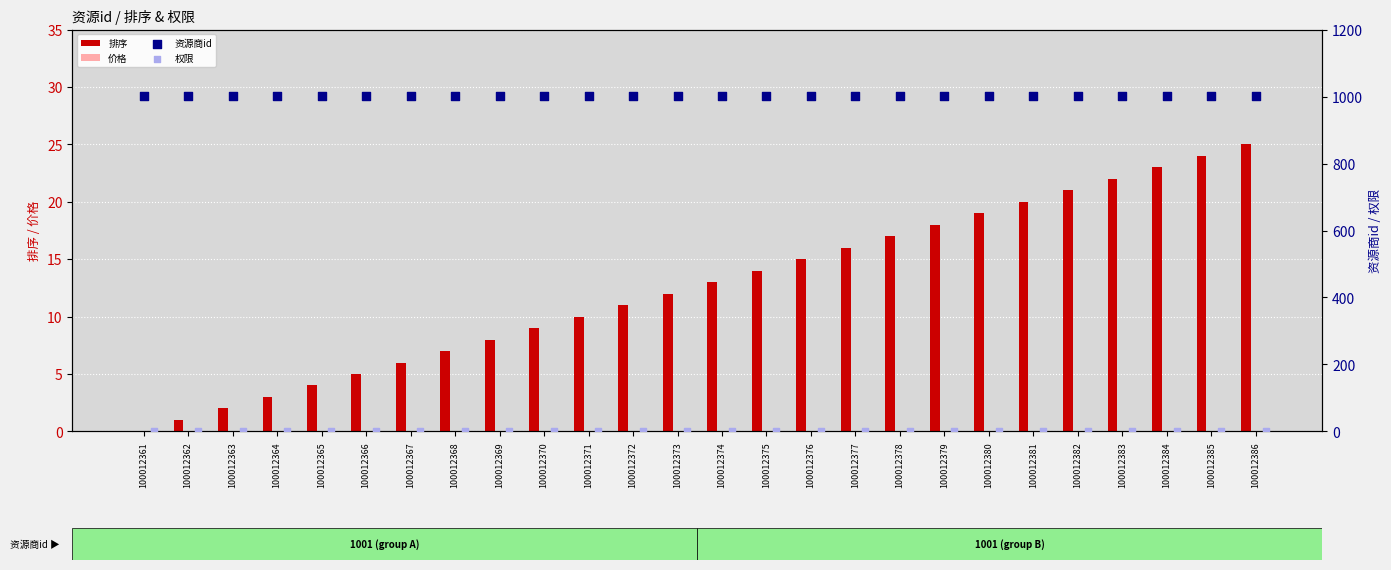

Which series contains the highest Y value?

资源商id